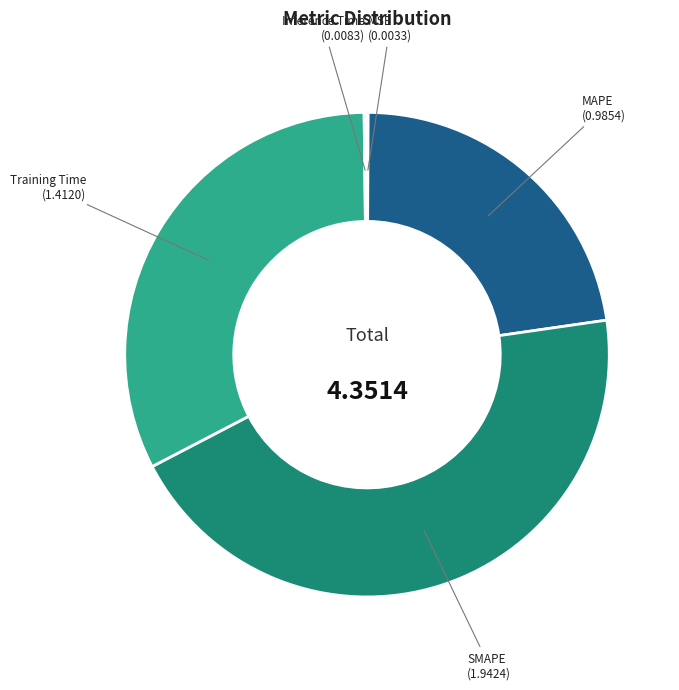

What is the largest slice in the pie chart?

SMAPE